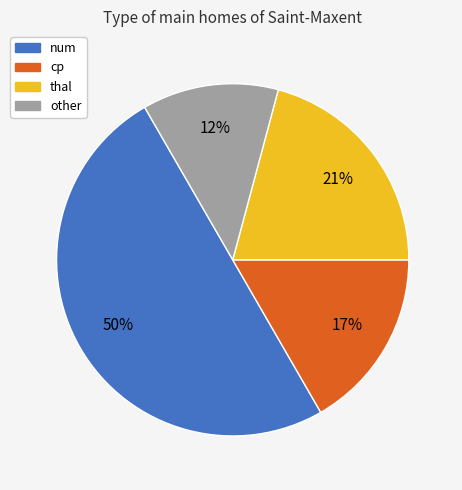

To the nearest percent, what is the combined percentage of num and cp?

67%